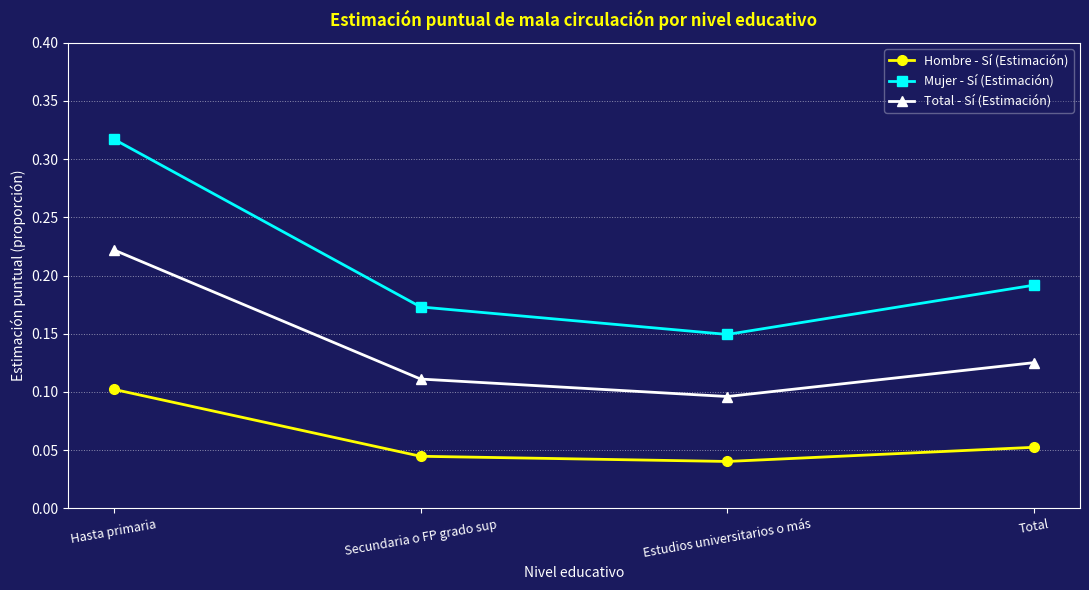

Where is Total - Sí (Estimación) nearest to the value 0?

Estudios universitarios o más